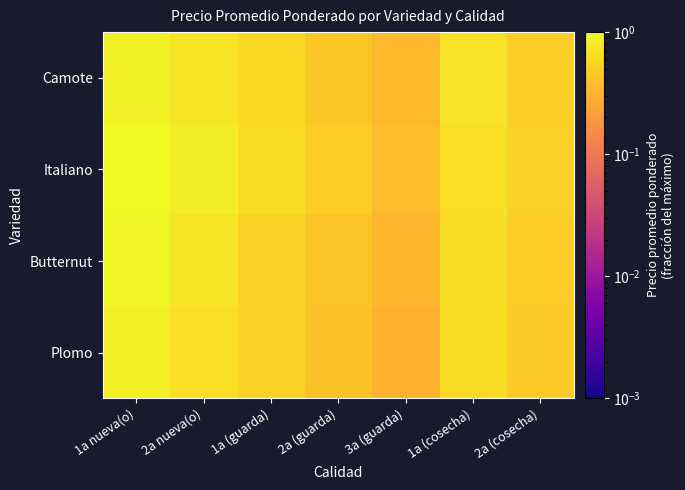

Reading left to right, what are all the values shown in this chart?

Camote: 1a nueva(o)=0.9	2a nueva(o)=0.7	1a (guarda)=0.6	2a (guarda)=0.5	3a (guarda)=0.3	1a (cosecha)=0.7	2a (cosecha)=0.5
Italiano: 1a nueva(o)=1.0	2a nueva(o)=0.8	1a (guarda)=0.6	2a (guarda)=0.5	3a (guarda)=0.4	1a (cosecha)=0.7	2a (cosecha)=0.5
Butternut: 1a nueva(o)=0.9	2a nueva(o)=0.7	1a (guarda)=0.5	2a (guarda)=0.4	3a (guarda)=0.3	1a (cosecha)=0.6	2a (cosecha)=0.5
Plomo: 1a nueva(o)=0.8	2a nueva(o)=0.7	1a (guarda)=0.5	2a (guarda)=0.4	3a (guarda)=0.3	1a (cosecha)=0.6	2a (cosecha)=0.5